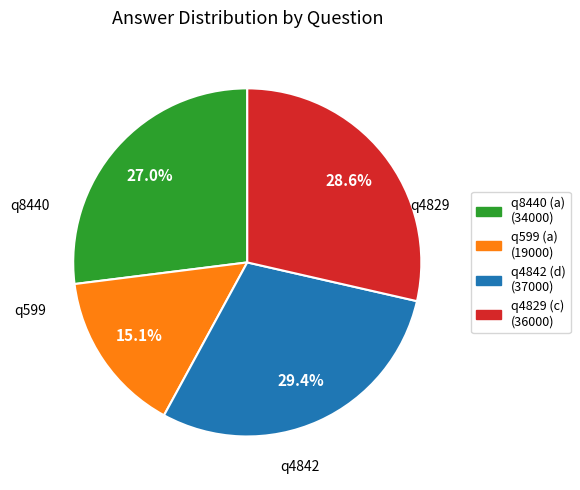

Rank the categories by value from lowest to highest.

q599 (a), q8440 (a), q4829 (c), q4842 (d)